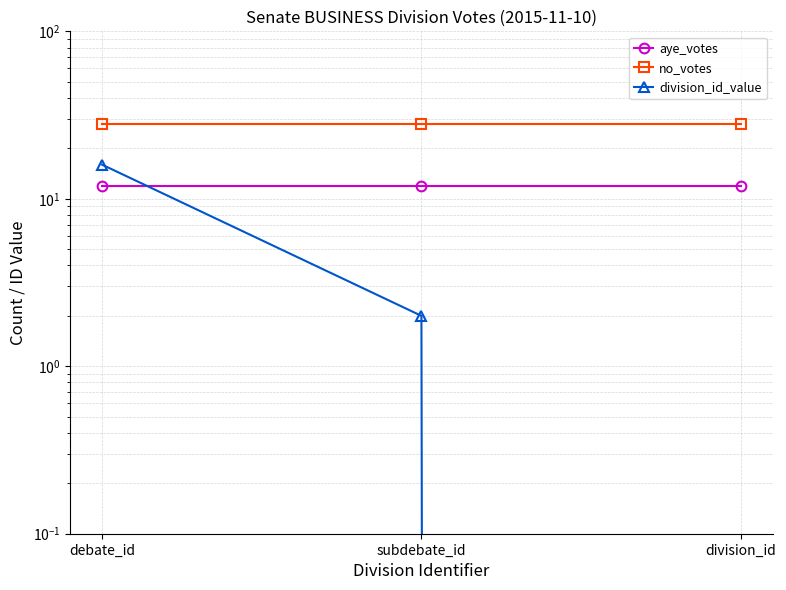

The division_id_value series shows 0 at division_id. True or false?

True